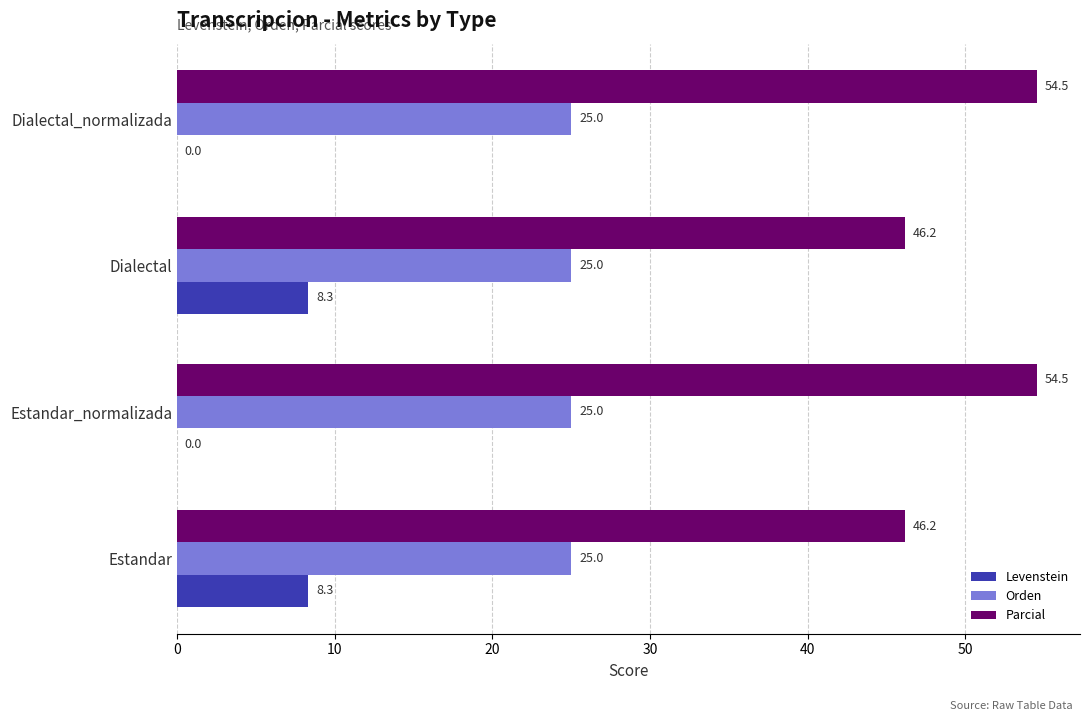

What is the greatest value displayed?

54.5